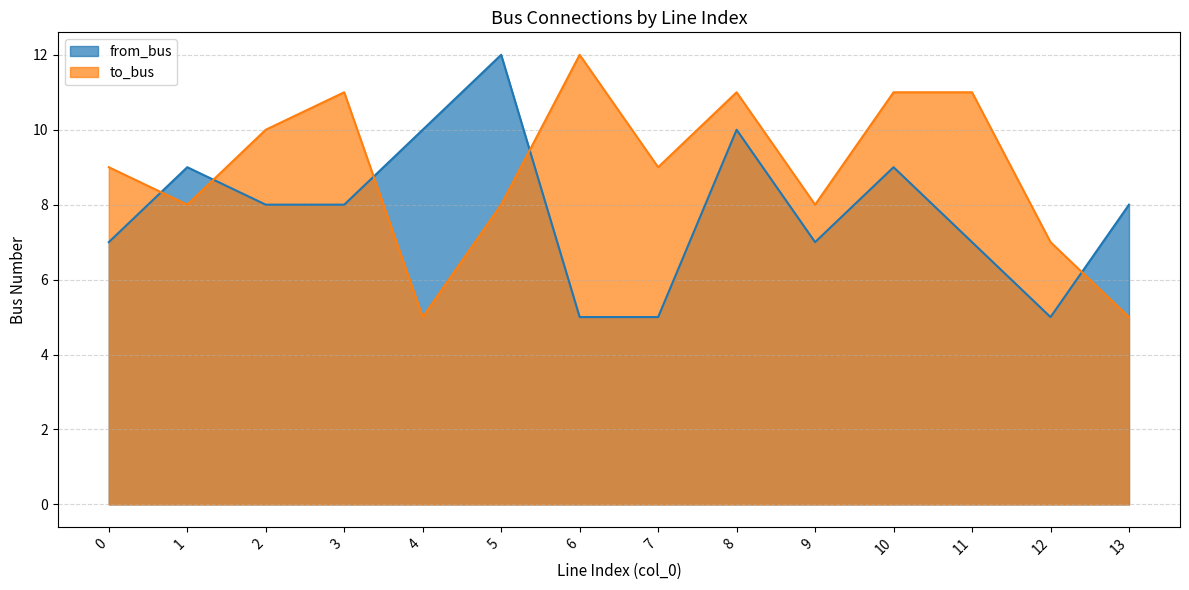

What is the value of the from_bus point at the 13th from the left?

5